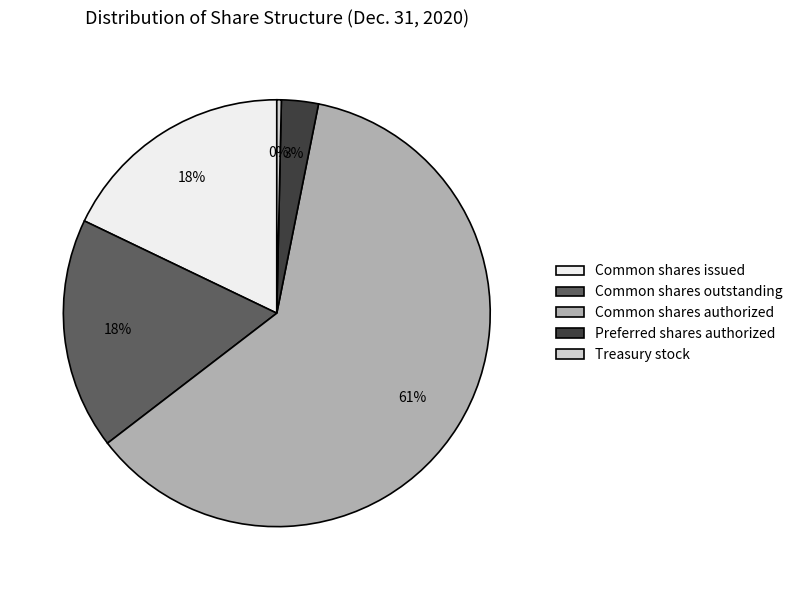

Does any single category account for the majority?

Yes